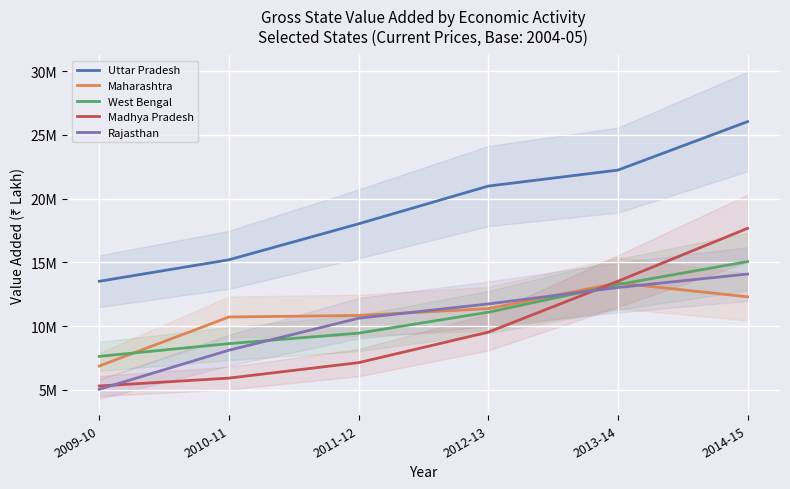

What position from the left is 2011-12?

3